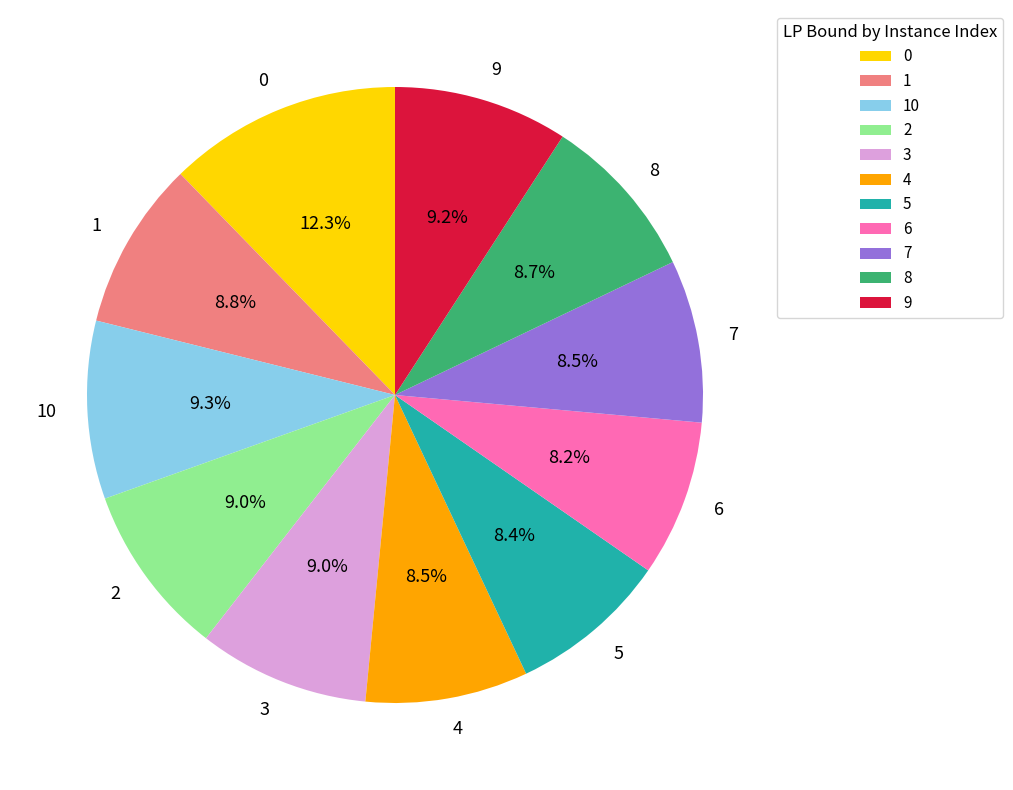

What is the ratio of the value at 4 to the value at 1?

1.0